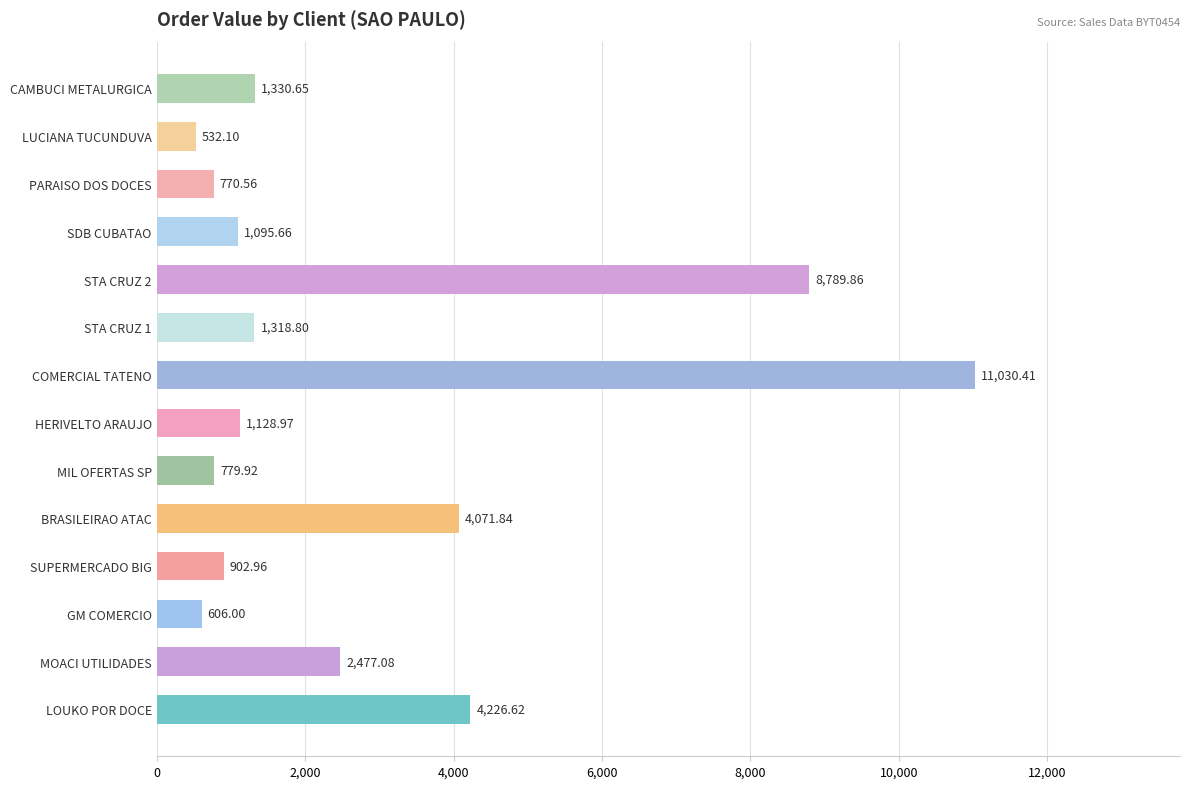

List the labels in order of value, largest first.

COMERCIAL TATENO, STA CRUZ 2, LOUKO POR DOCE, BRASILEIRAO ATAC, MOACI UTILIDADES, CAMBUCI METALURGICA, STA CRUZ 1, HERIVELTO ARAUJO, SDB CUBATAO, SUPERMERCADO BIG, MIL OFERTAS SP, PARAISO DOS DOCES, GM COMERCIO, LUCIANA TUCUNDUVA